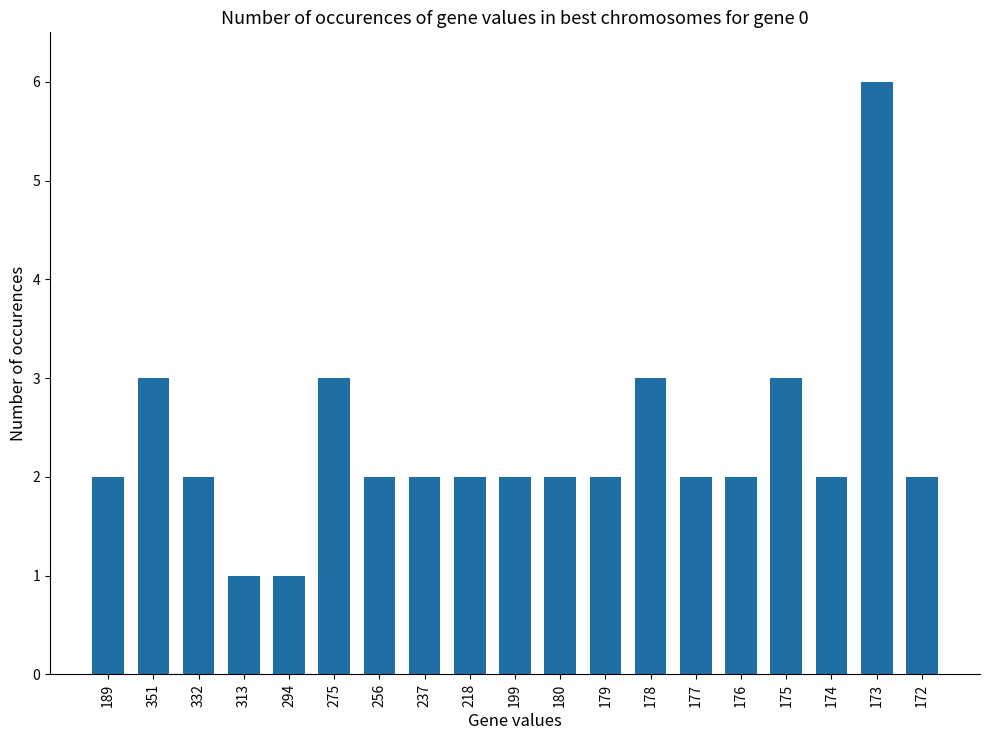

Count the number of data series in this chart.

1